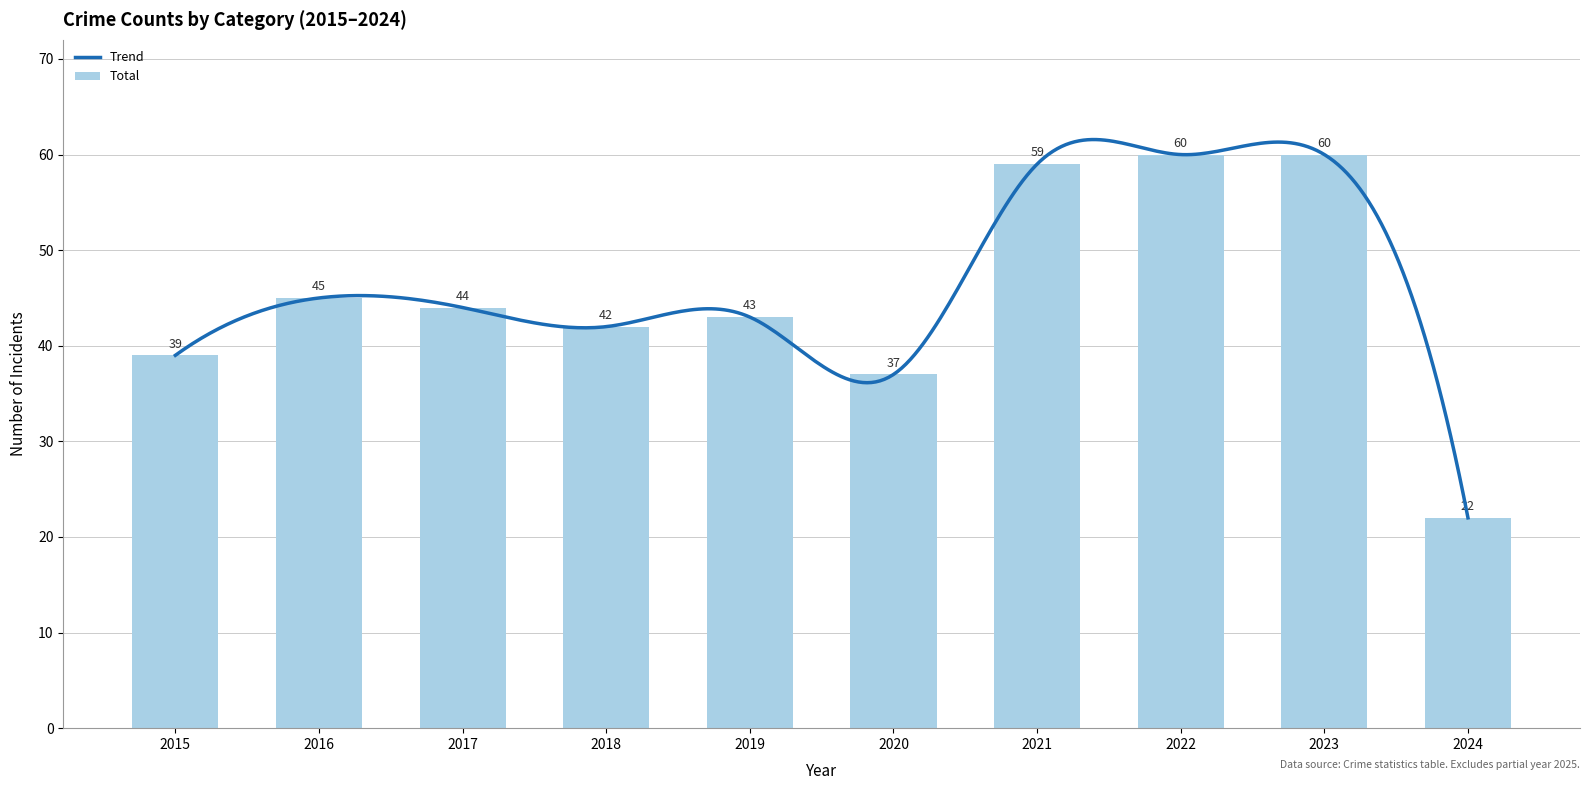

Is it true that Total equals 45 at 2016?

True